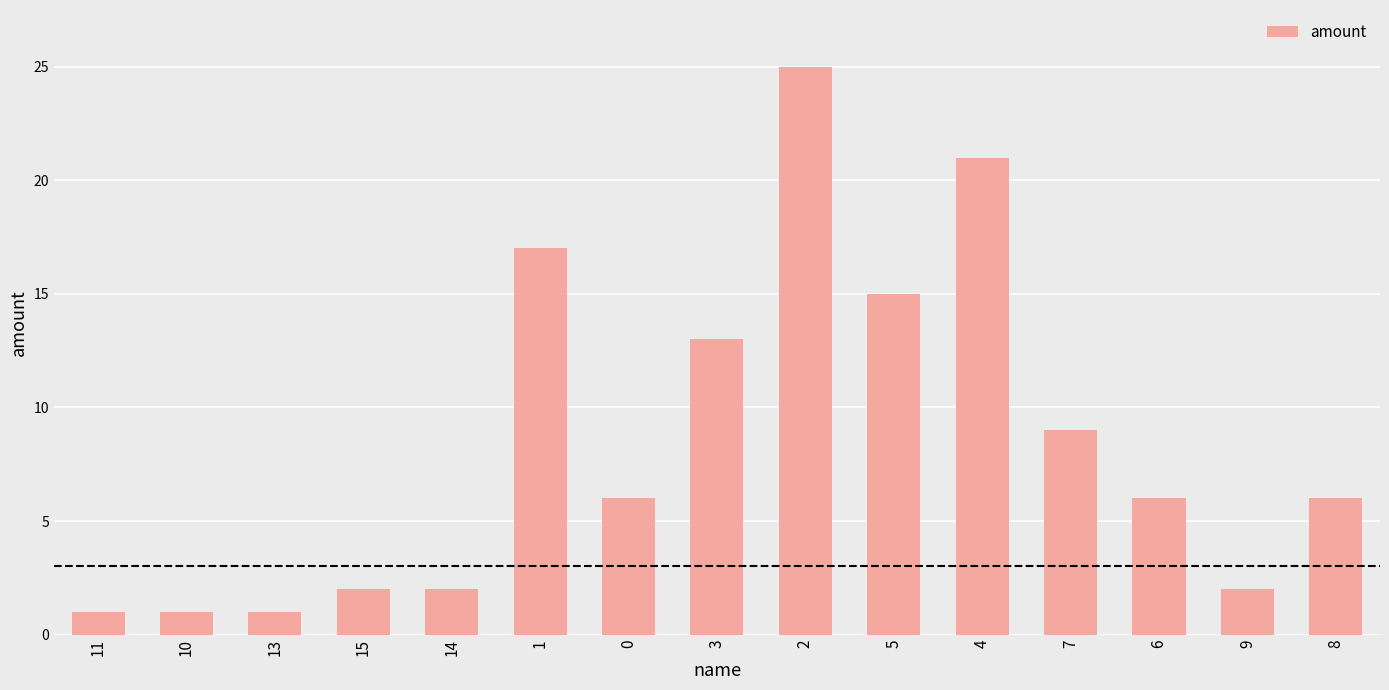

What is the difference between the second highest and second lowest values?

20